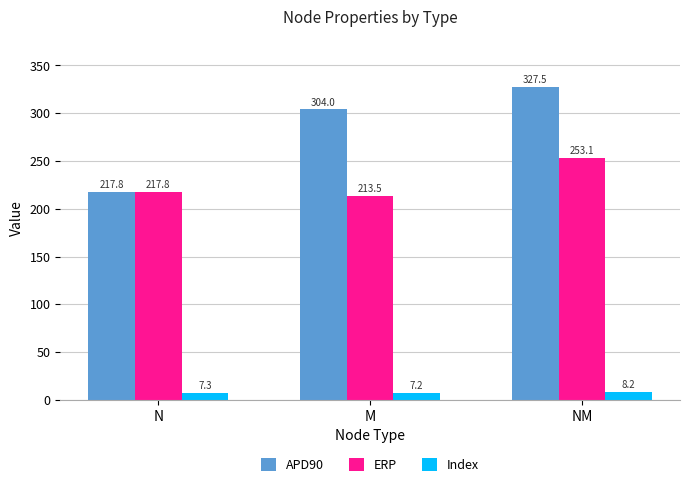

Where is APD90 nearest to the value 272?

M